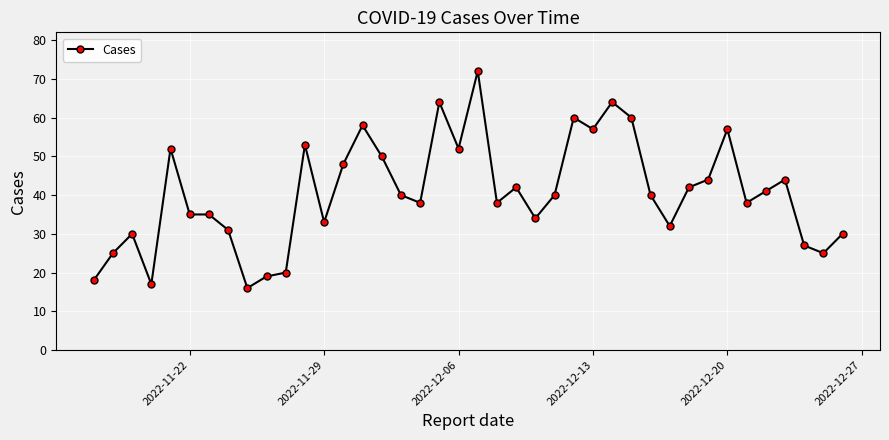

What is the difference between the second highest and minimum values?

48